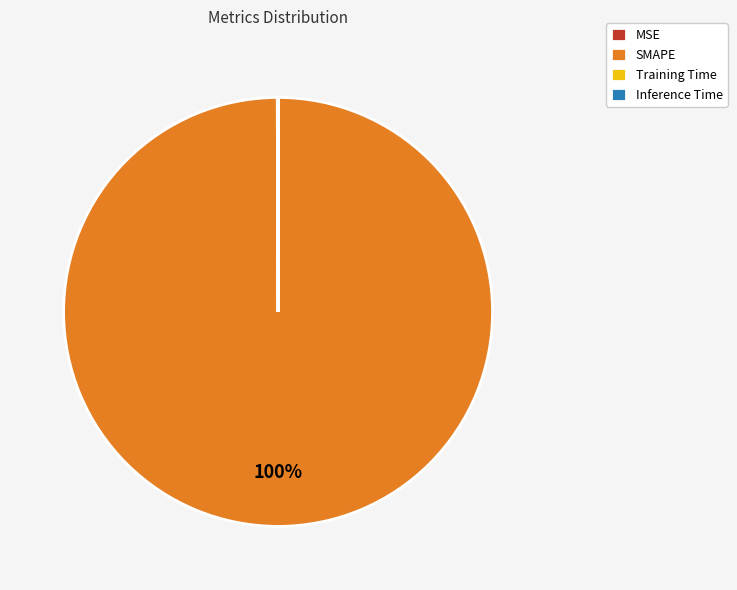

To the nearest percent, what portion does SMAPE represent?

100%